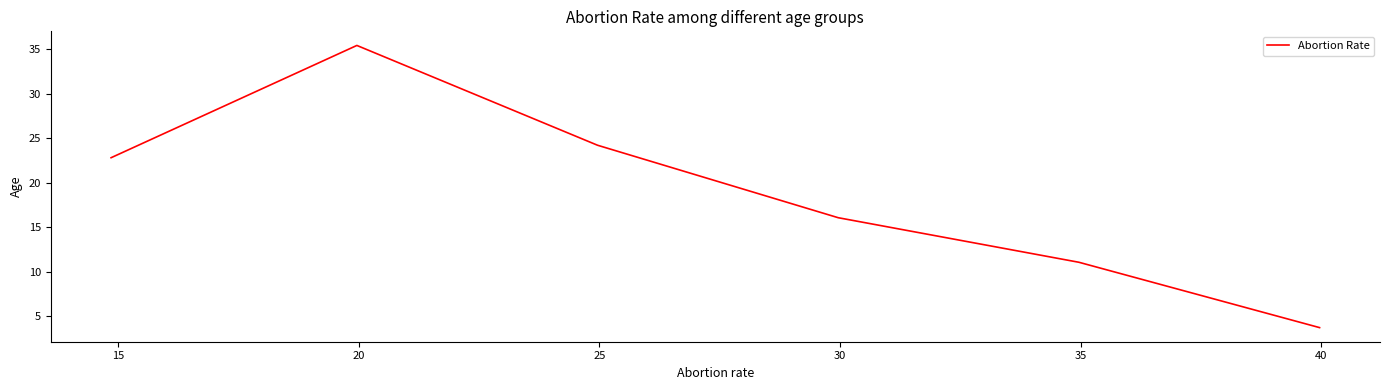

What is the greatest value displayed?

35.4